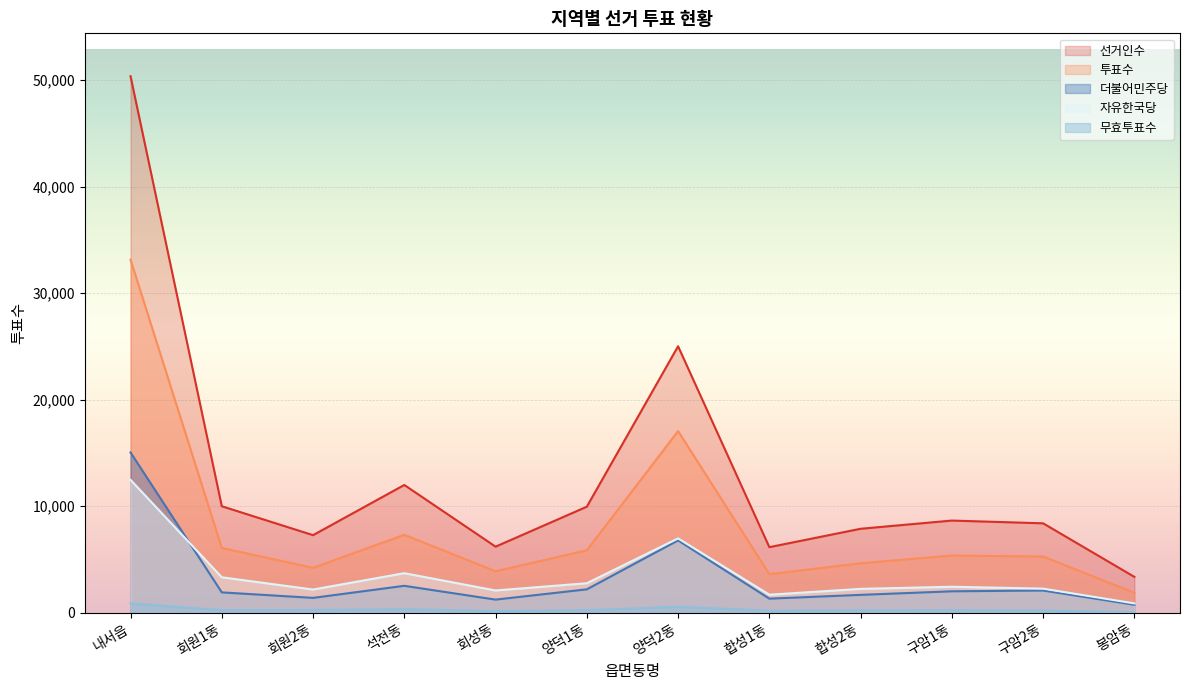

What are all the series names shown in the legend?

선거인수, 투표수, 더불어민주당, 자유한국당, 무효투표수